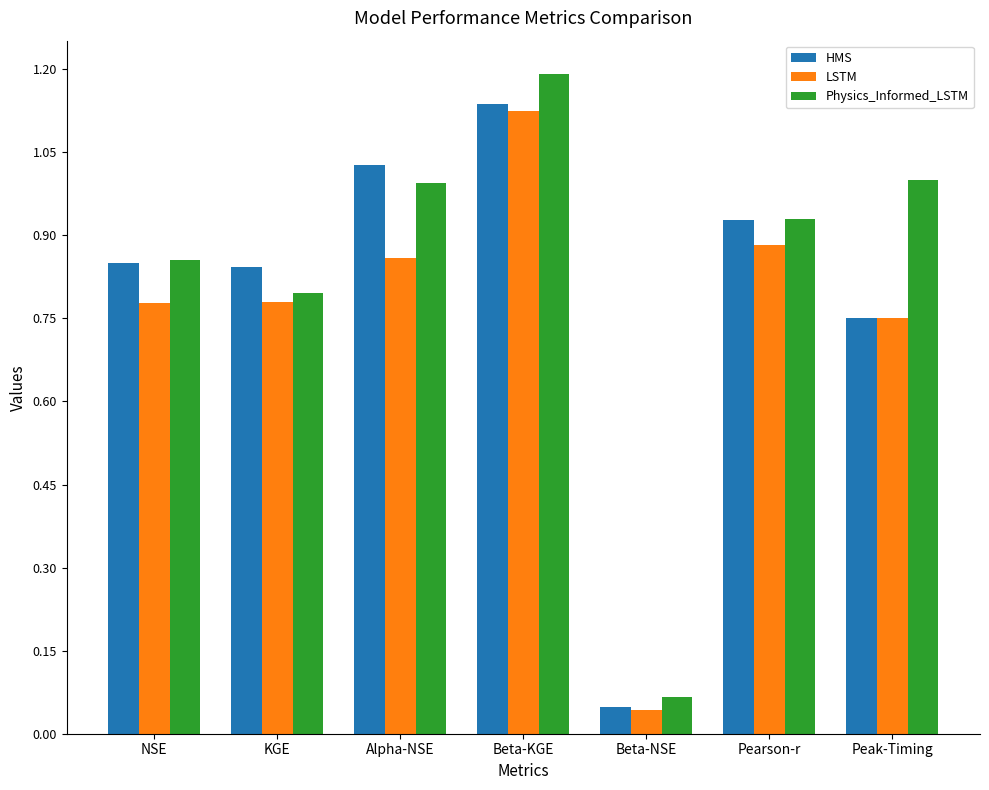

At which category is the sum across all series the highest?

Beta-KGE